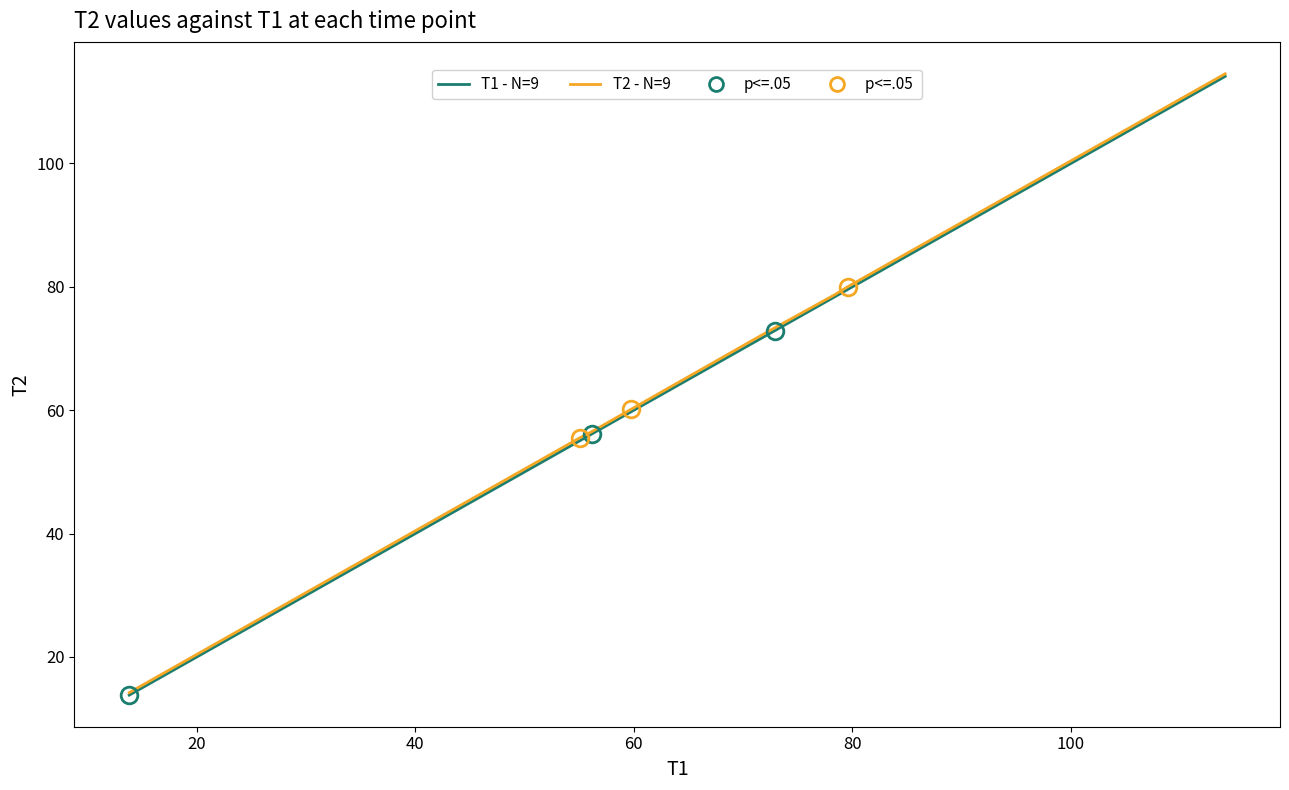

What is the value of the T2 - N=9 point at the 4th from the left?

60.1